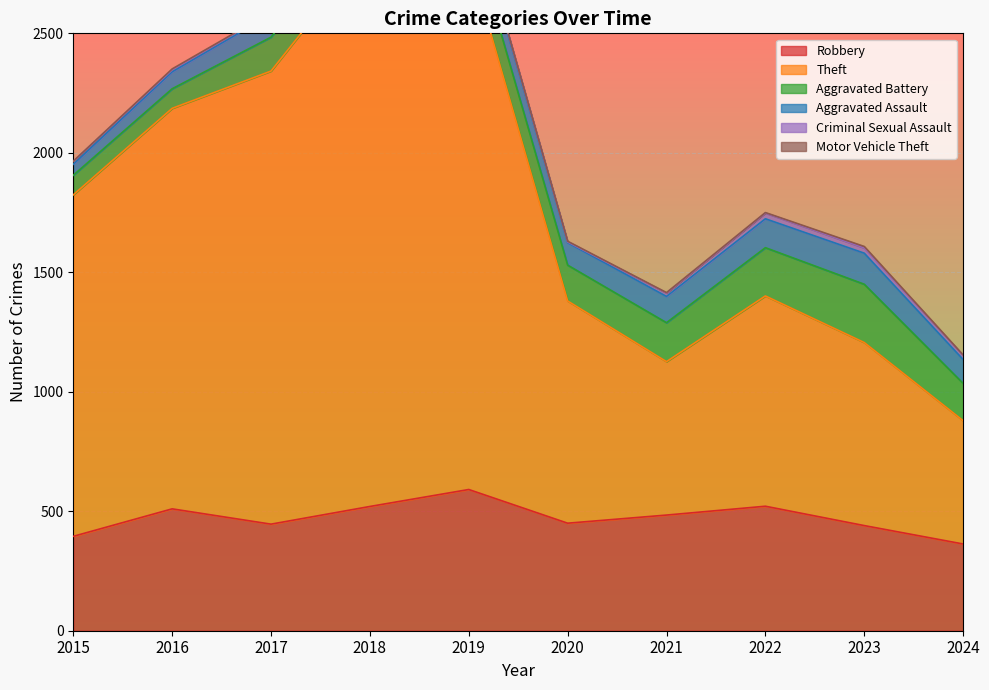

Which series has the widest spread of values?

Theft